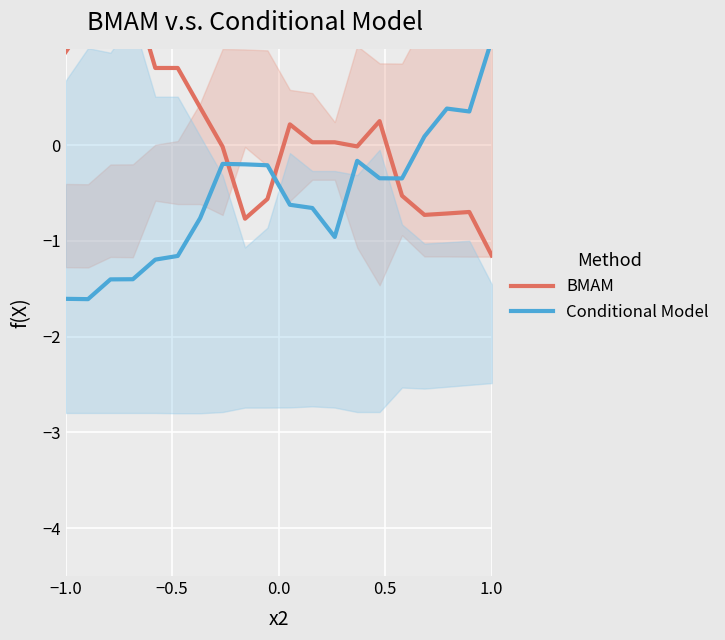

The value of Conditional Model at 0.5 is -0.7. True or false?

False